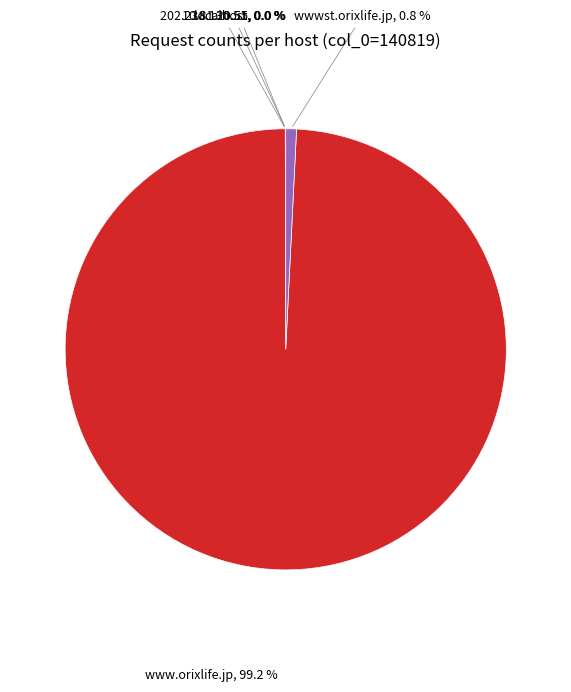

Does any single category account for the majority?

Yes